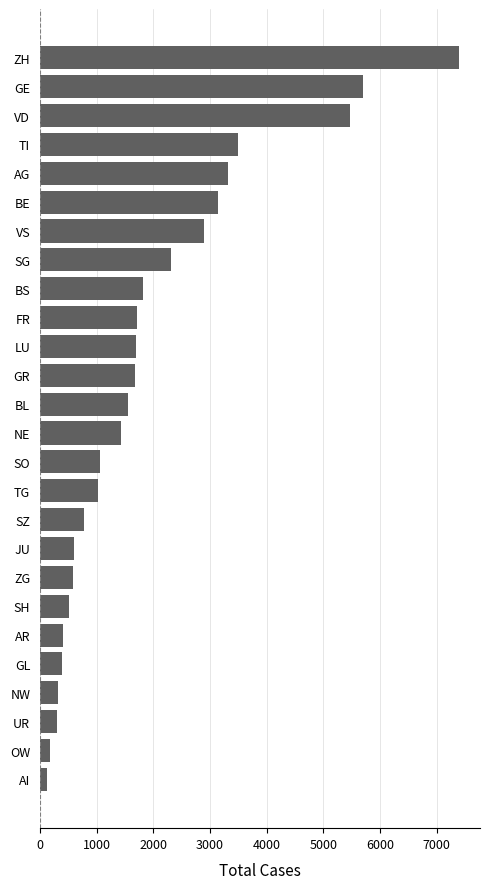

How many categories are shown in the chart?

26